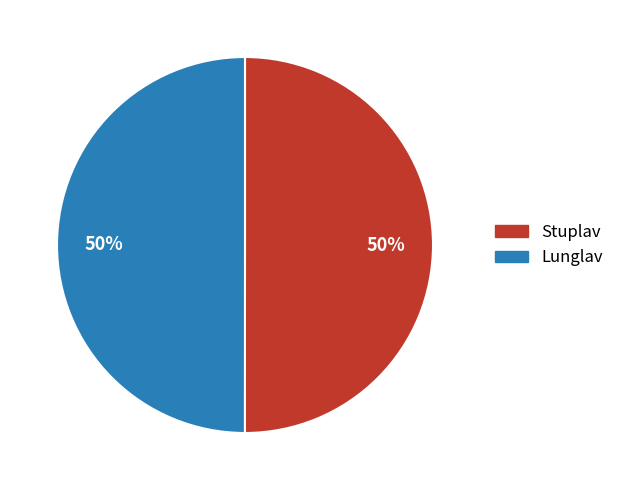

Is the sum of Stuplav and Lunglav greater than half?

Yes